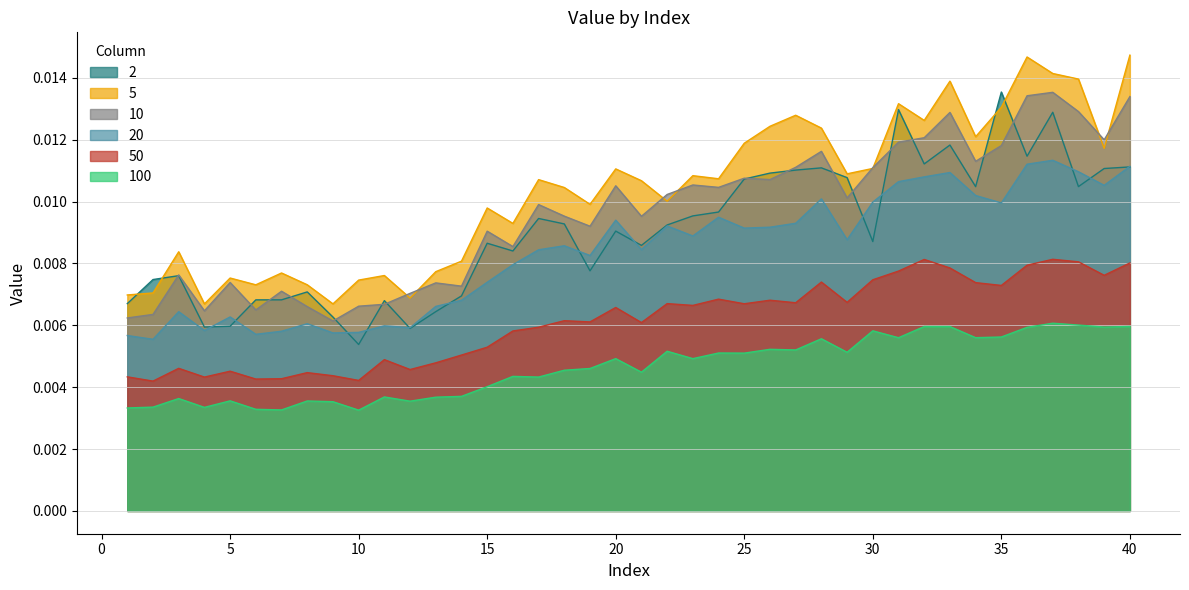

The value of 5 at 37 is 0.0. True or false?

True